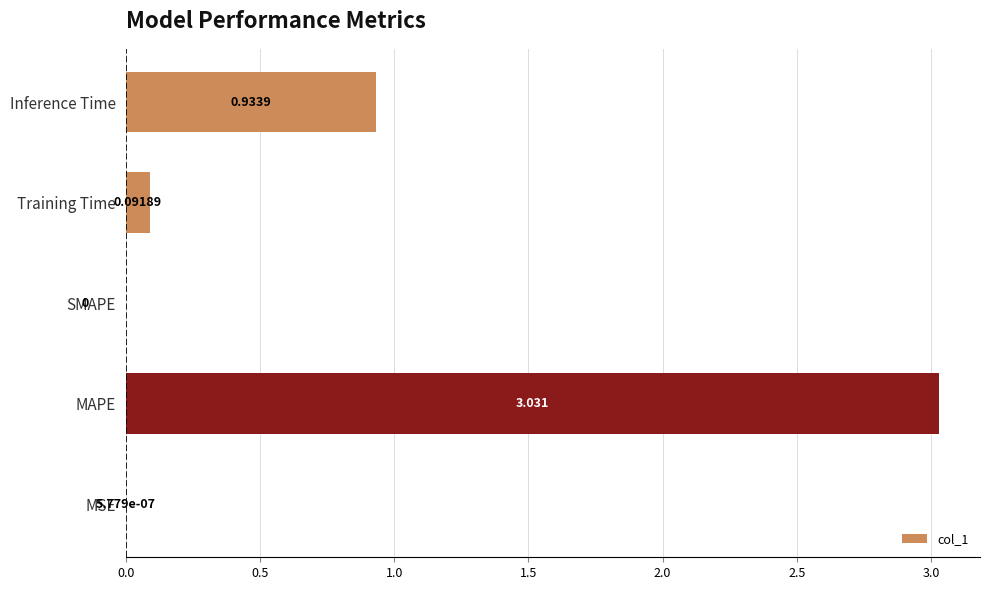

Which category has the highest value across all series?

MAPE